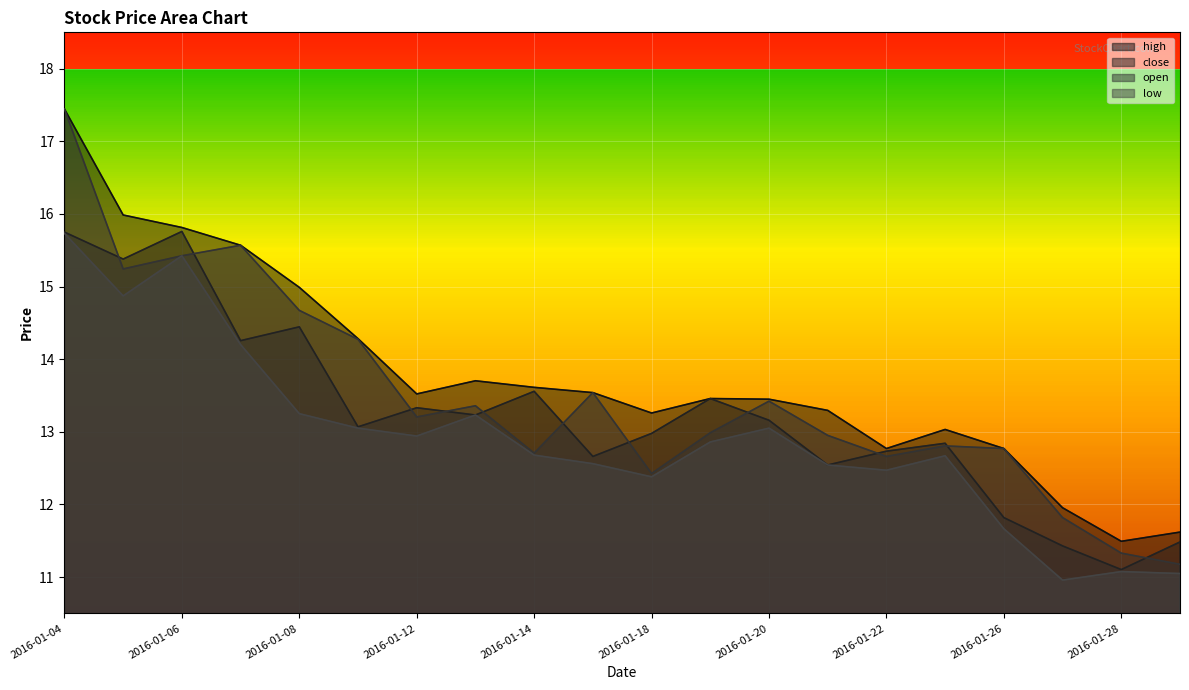

How many interior local valleys does the close series have?

7